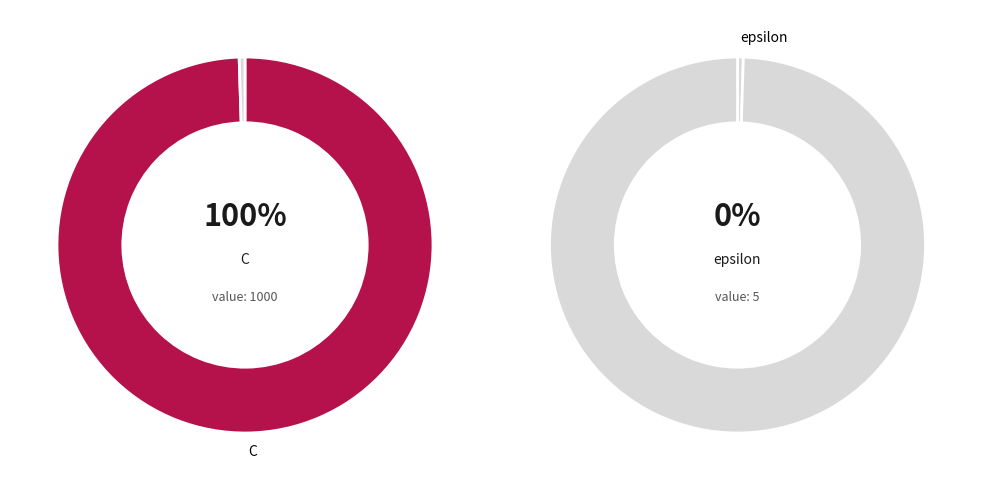

Is it true that C is 88% of the pie?

False